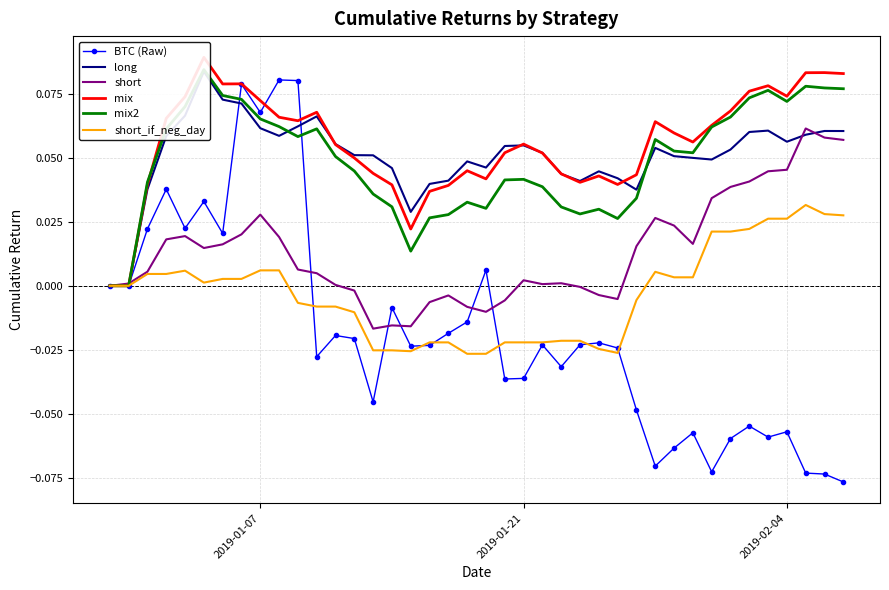

Is this an area chart (filled region under the line)?

No